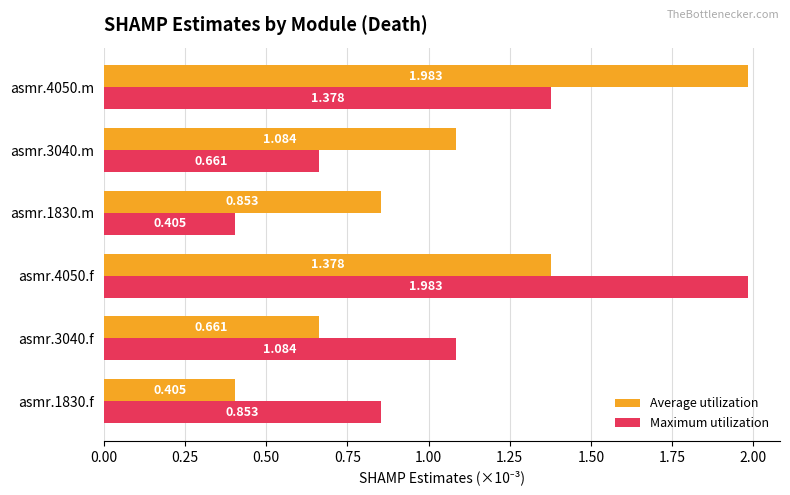

At how many categories does at least one series exceed 0?

6